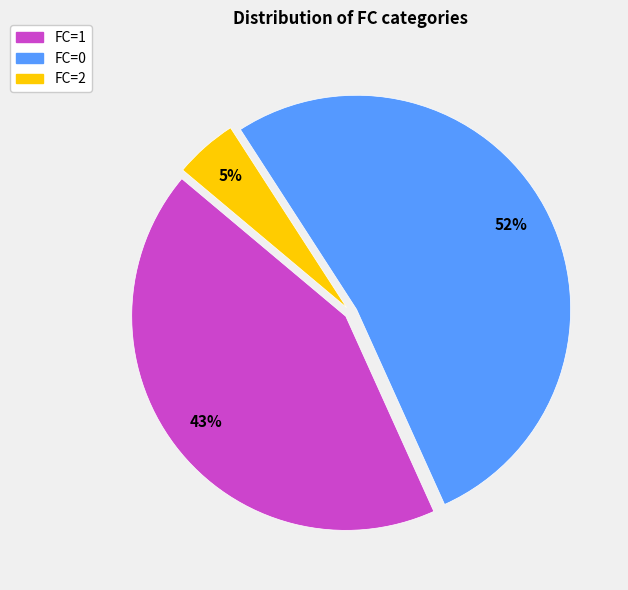

What is the ratio of the value at FC=1 to the value at FC=0?

0.8